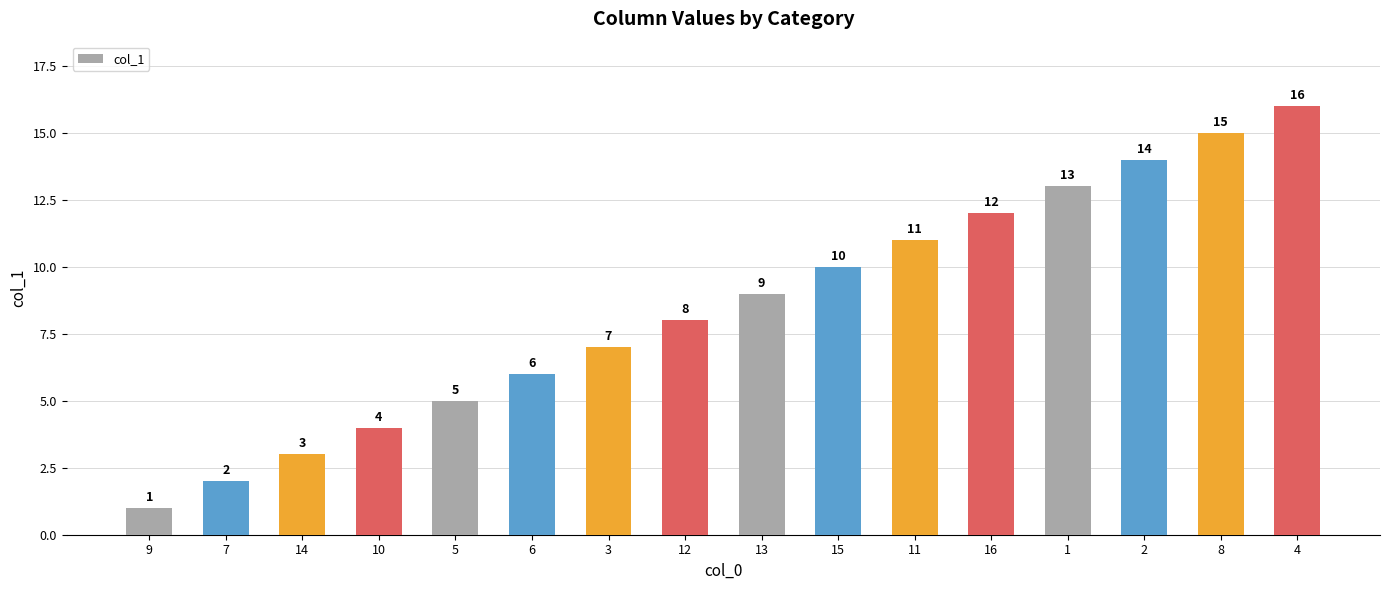

What is the label of the 10th bar from the left?

15